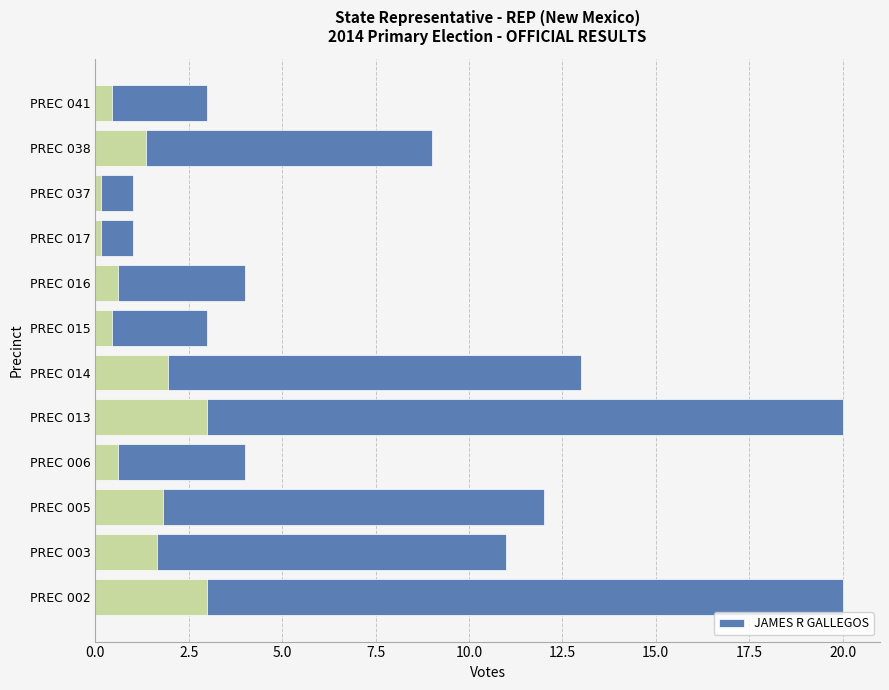

What is the maximum value shown in the chart?

20